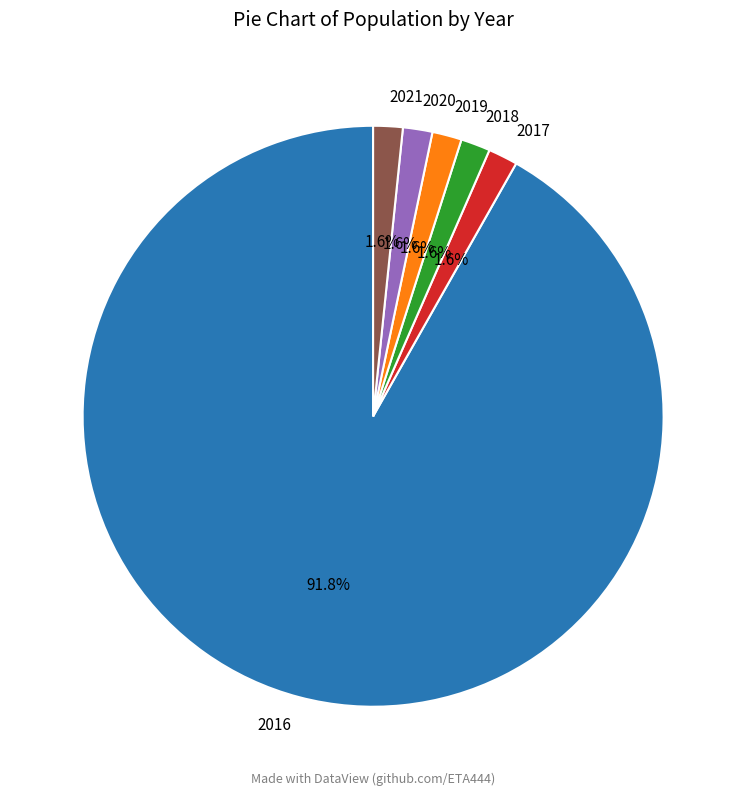

What is the largest slice in the pie chart?

2016